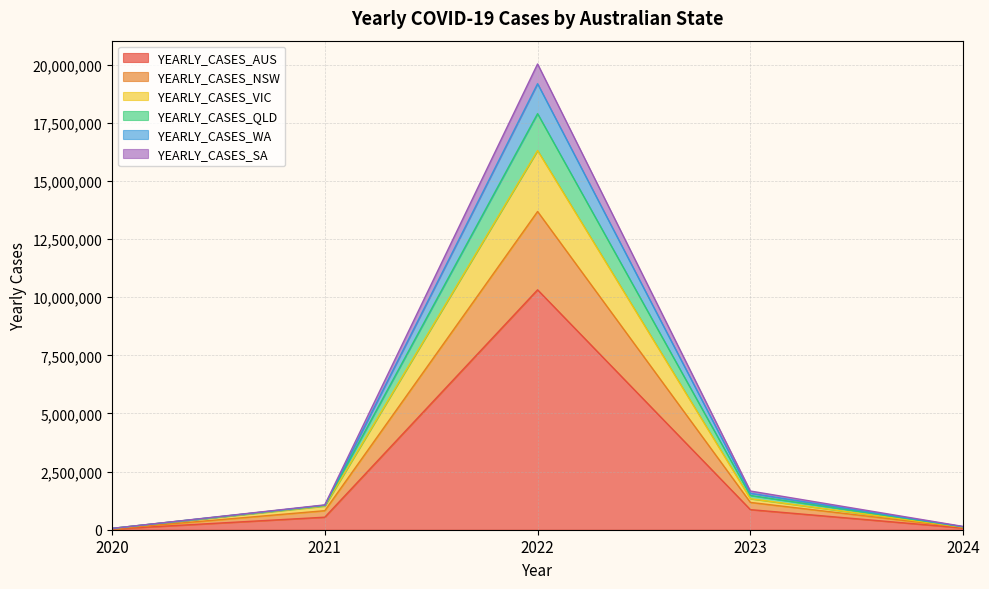

At which category is the sum across all series the highest?

2022